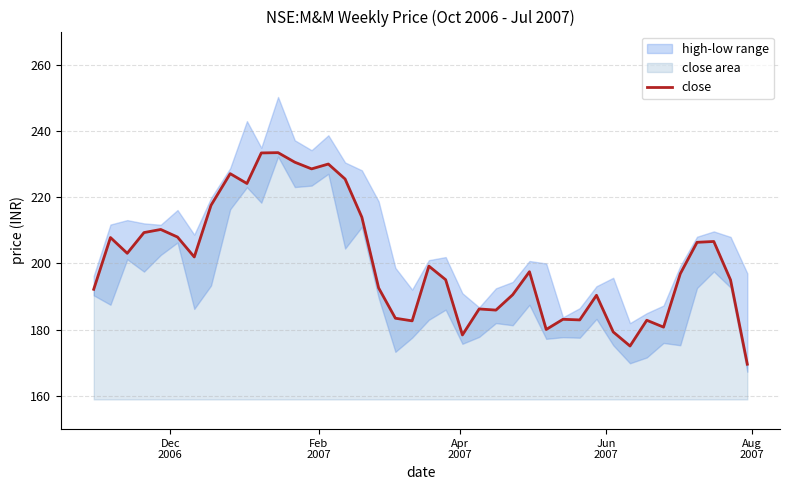

Count the number of categories in the chart.

40